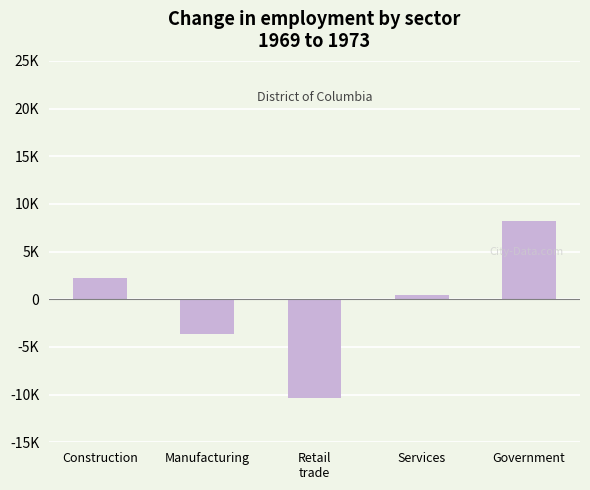

List the labels in order of value, smallest first.

Retail
trade, Manufacturing, Services, Construction, Government